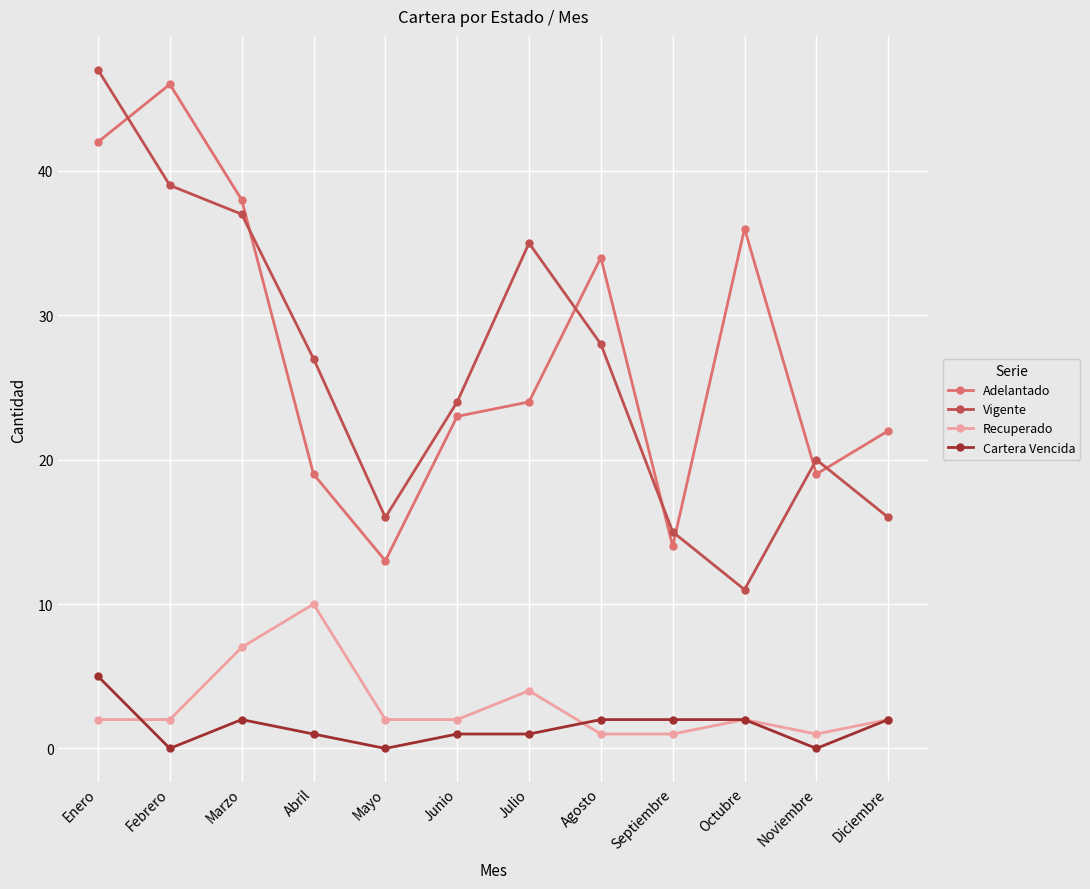

List the series in order of their peak value, lowest first.

Cartera Vencida, Recuperado, Adelantado, Vigente